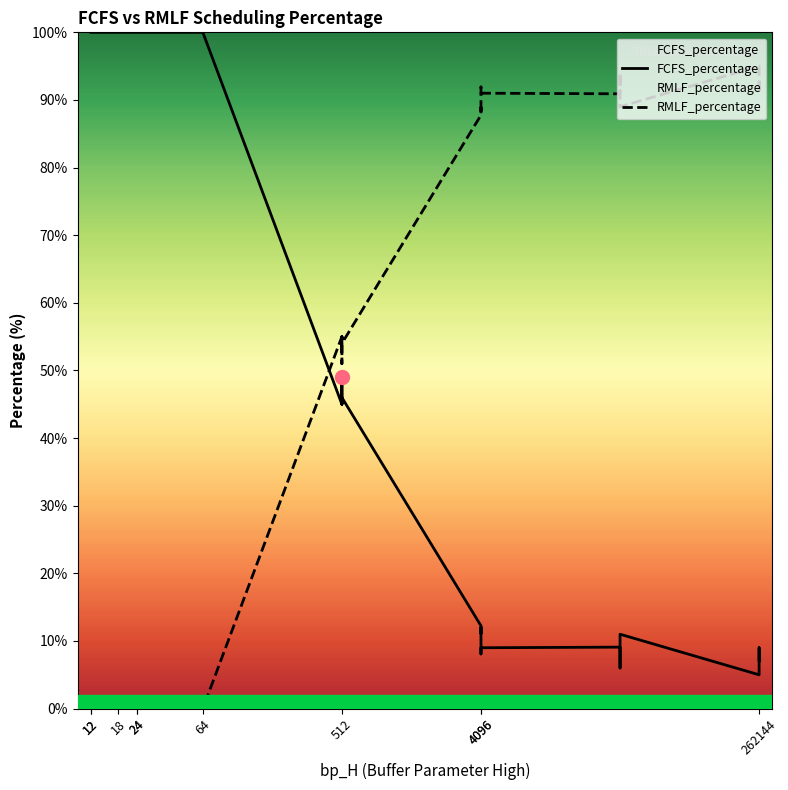

The FCFS_percentage series shows 135.3 at 12. True or false?

False